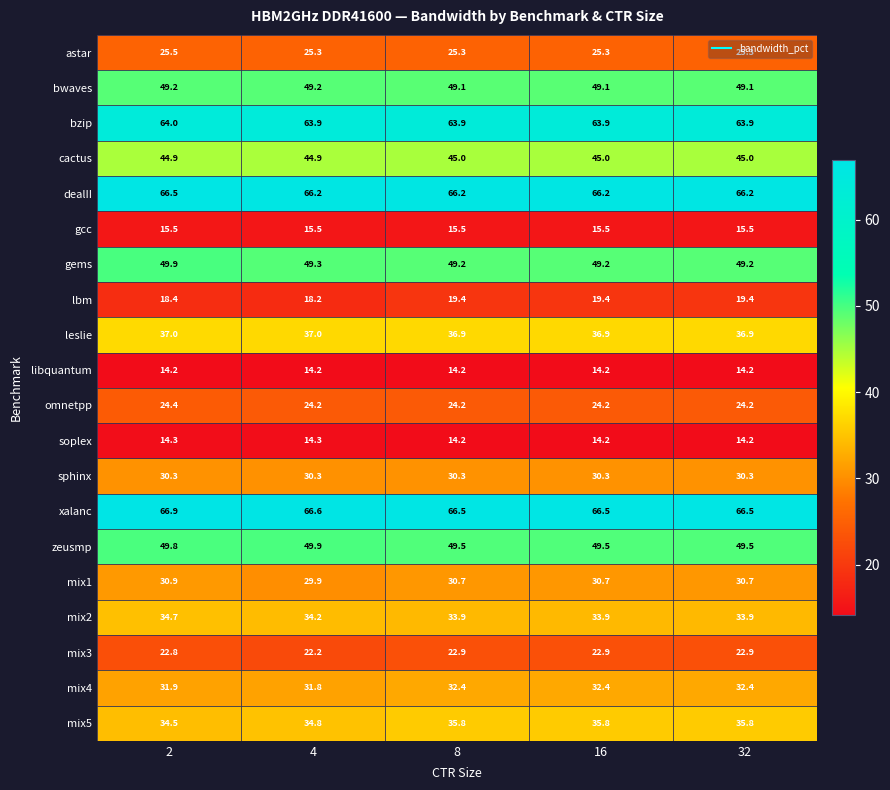

Is it true that sphinx equals 16.7 at 2?

False